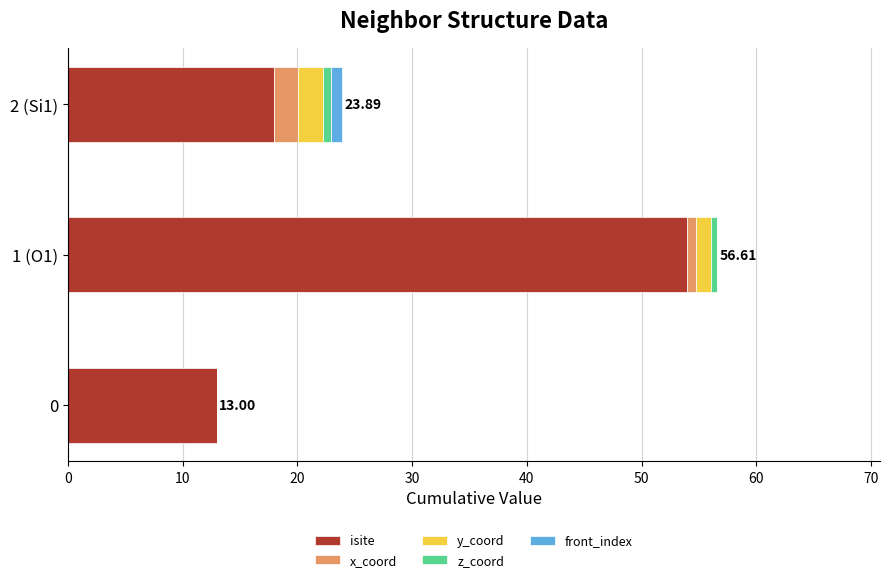

How many categories are shown in the chart?

3